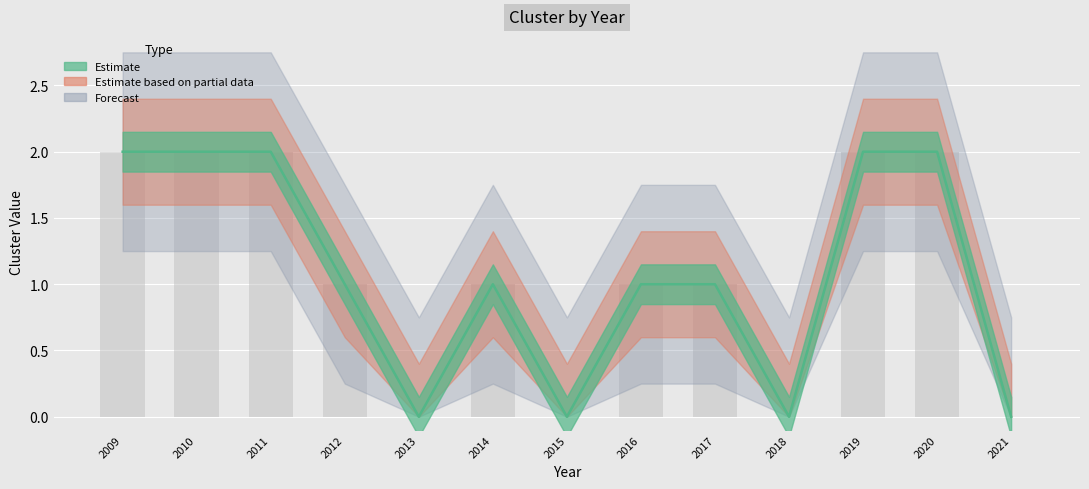

What is the maximum value shown in the chart?

2